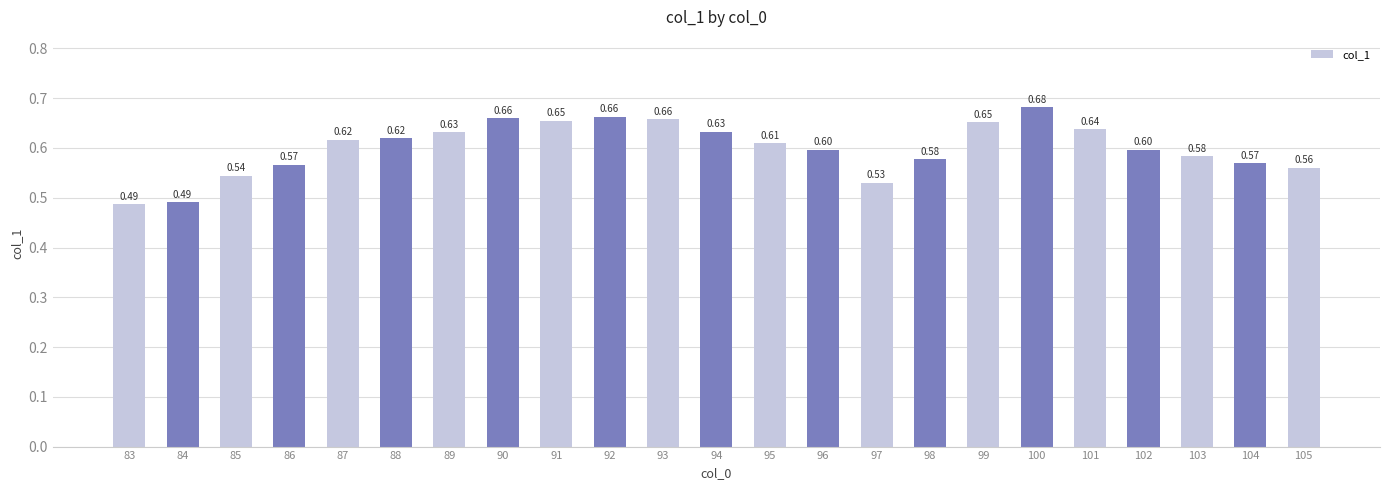

Which has a higher value, 98 or 95?

95